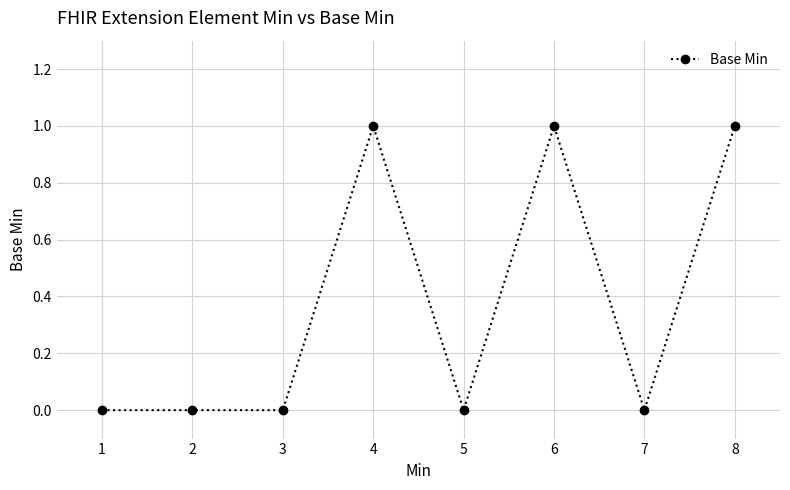

Reading right to left, transcribe all the data shown in this chart.

1	0	1	0	1	0	0	0